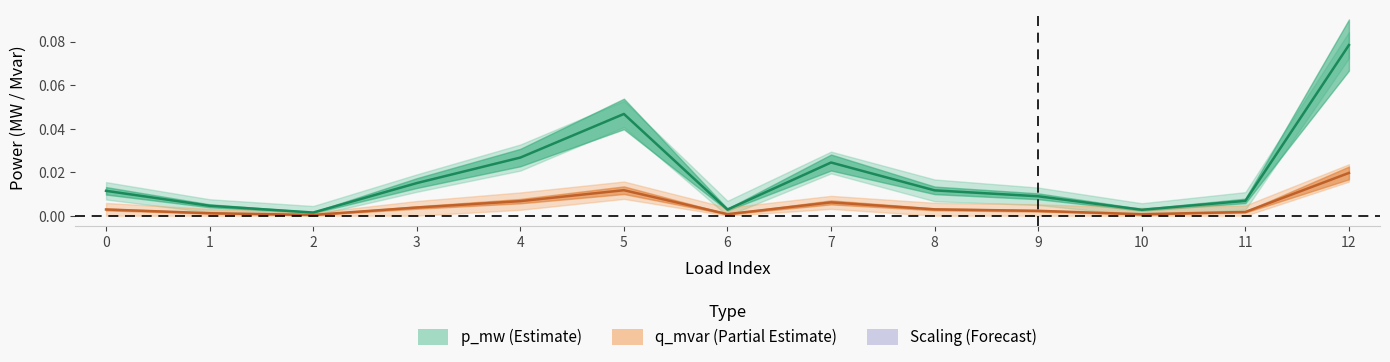

What is the sum of all q_mvar line values?

0.1